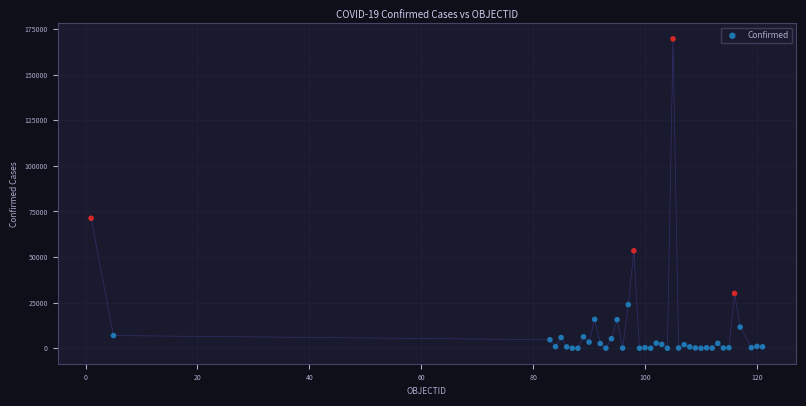

What Y value in the scatter plot is closest to 84802?

71264